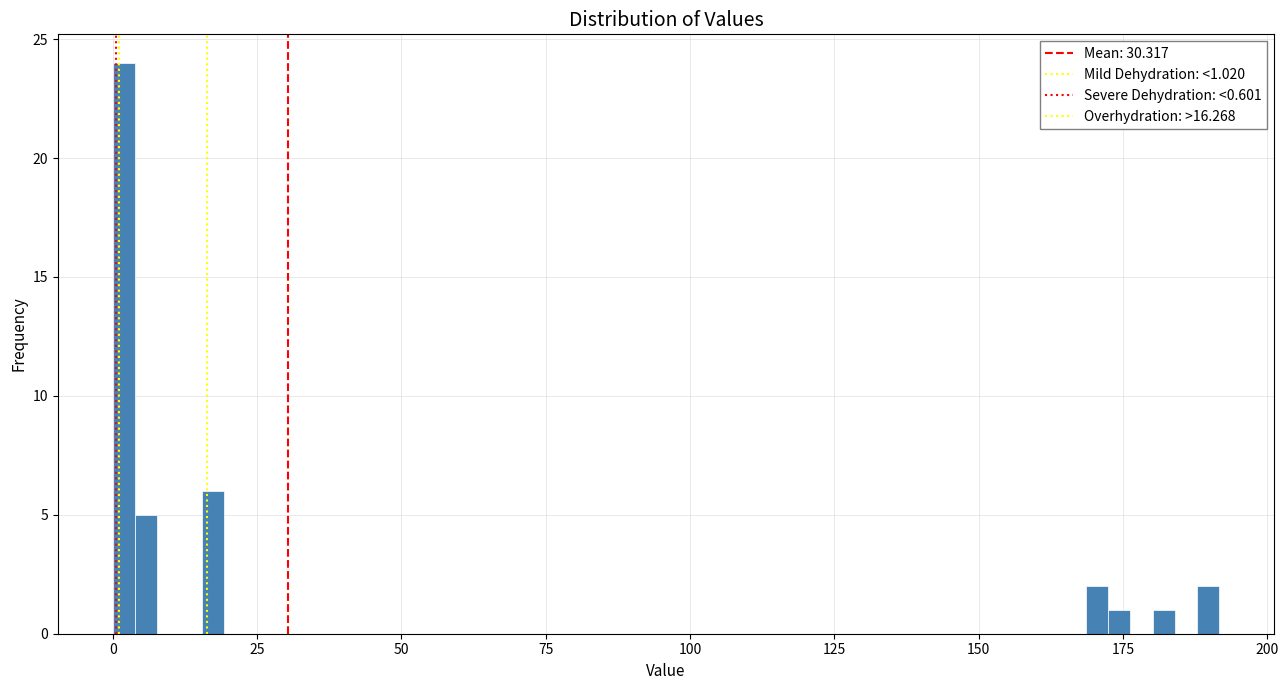

Around what value on the x-axis is the tallest bar? Give the approximate position of its centre, as read against the axis.

0